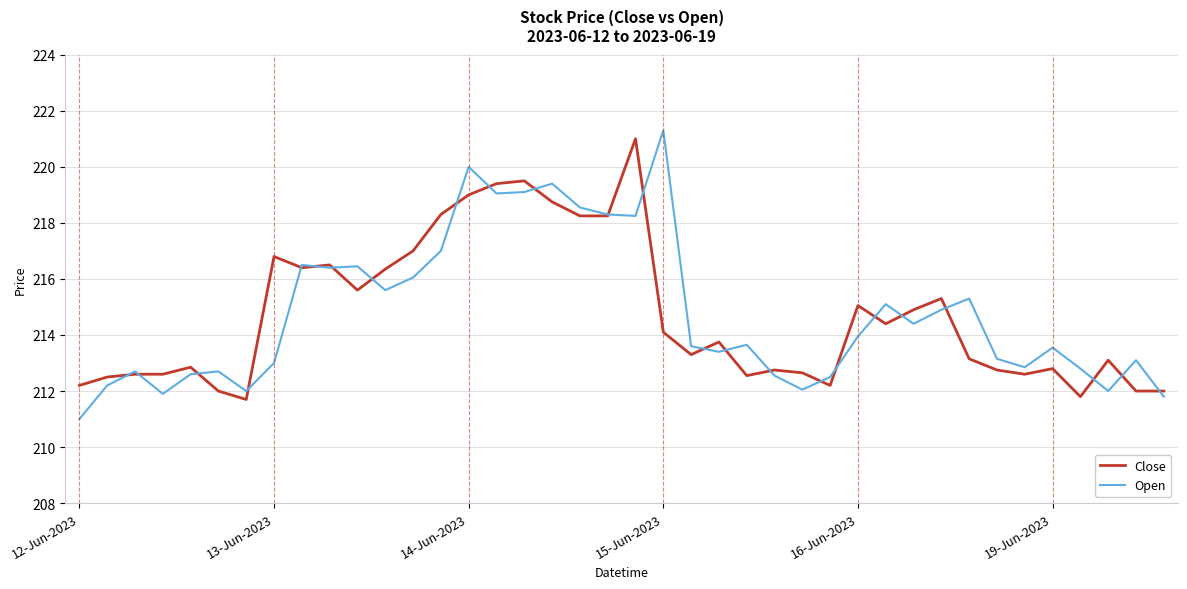

What is the minimum value for Open?

211.0